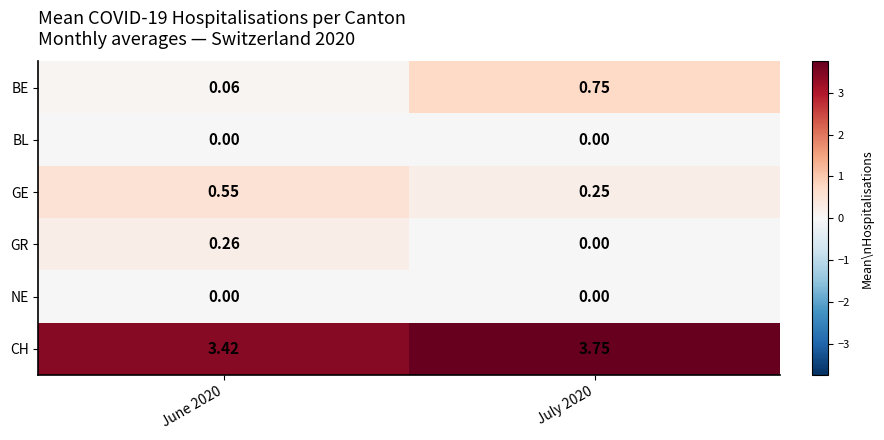

Which series changed the most between June 2020 and July 2020?

BE